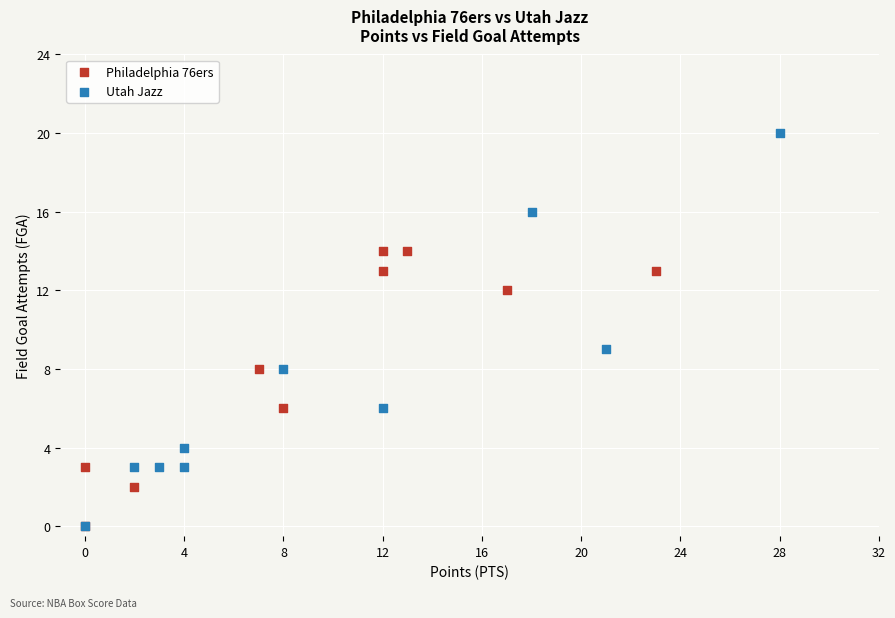

Which series reaches the maximum Y coordinate?

Utah Jazz